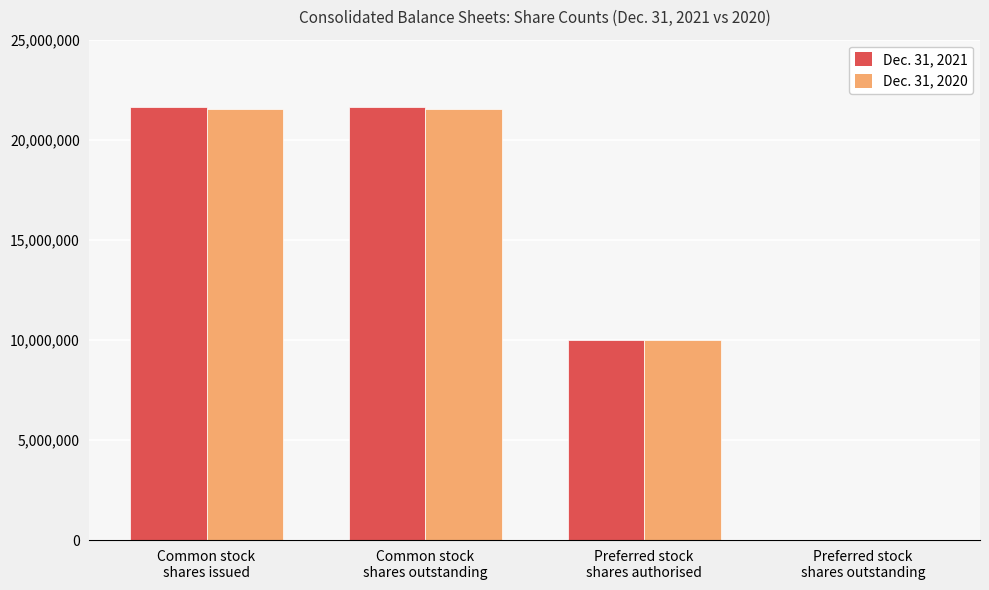

What is the maximum value for Dec. 31, 2021?

21630572